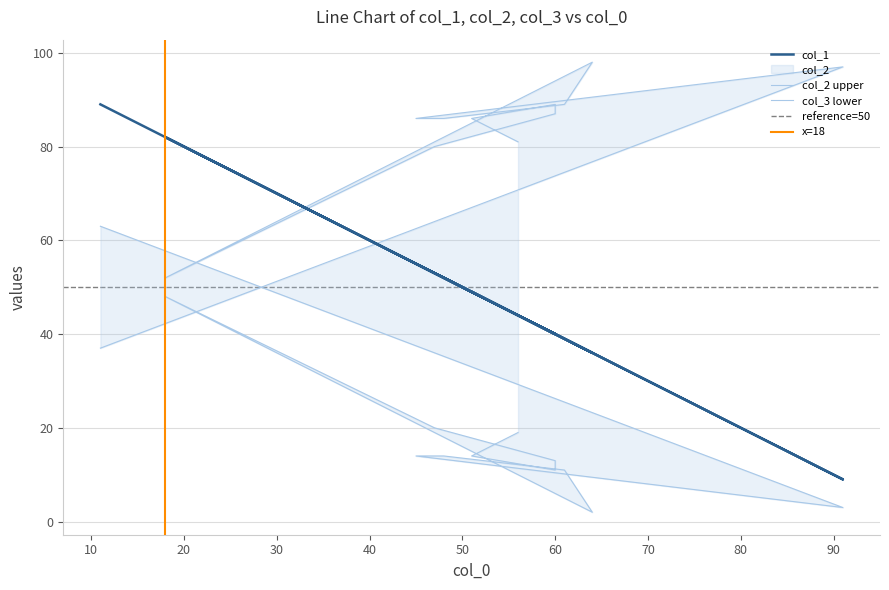

What is the difference between the highest and lowest values at 70?

60